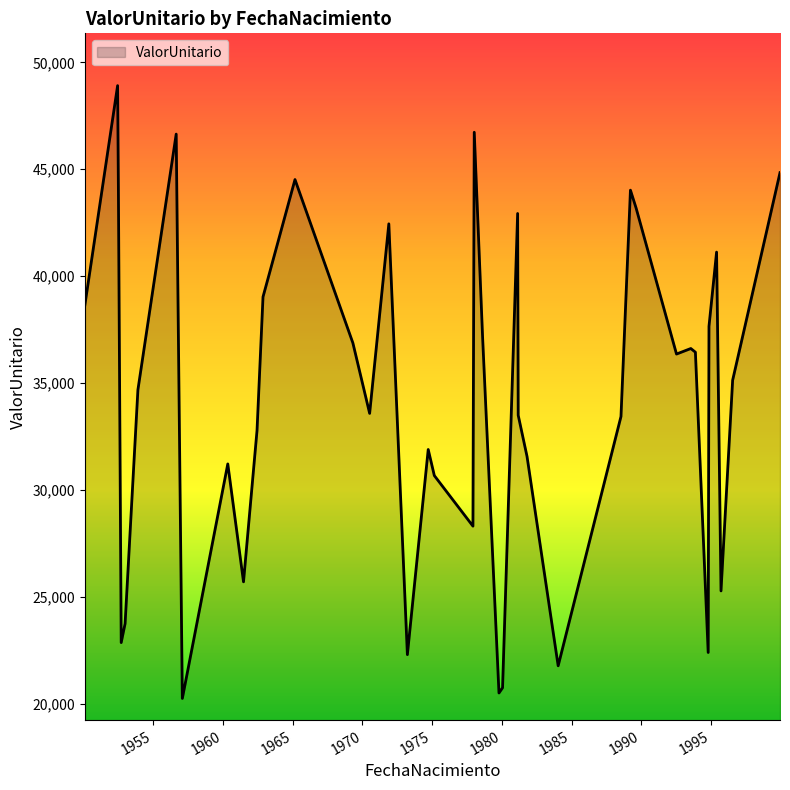

What is the smallest value displayed?

20253.7